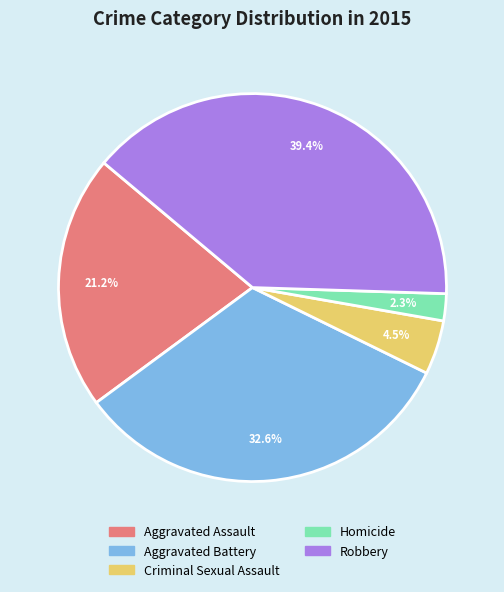

Which slice is the largest?

Robbery